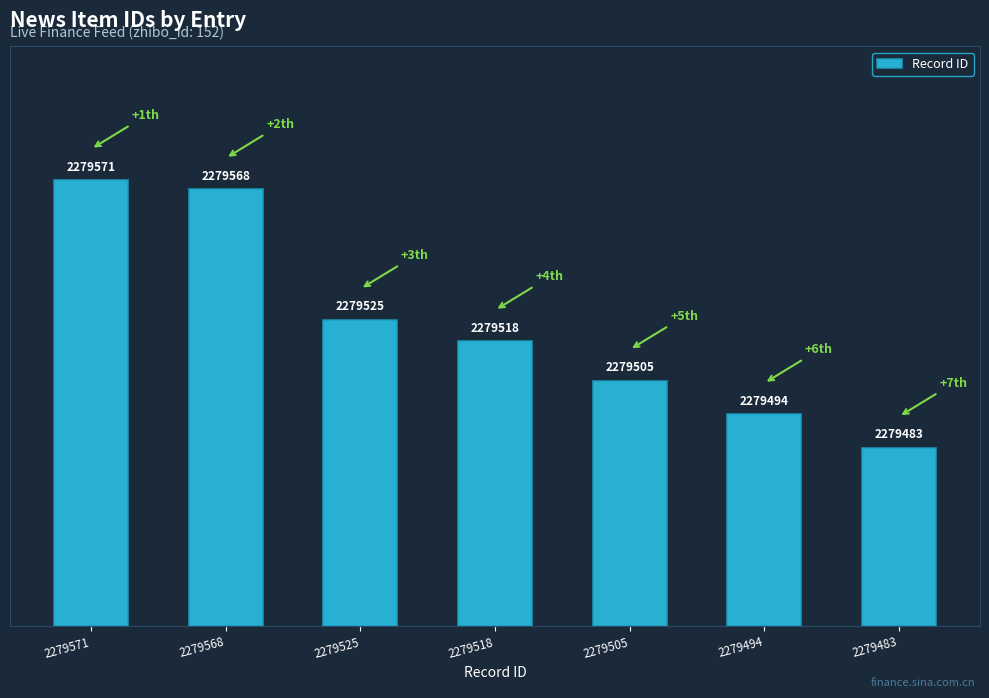

Does the chart contain stacked bars?

No